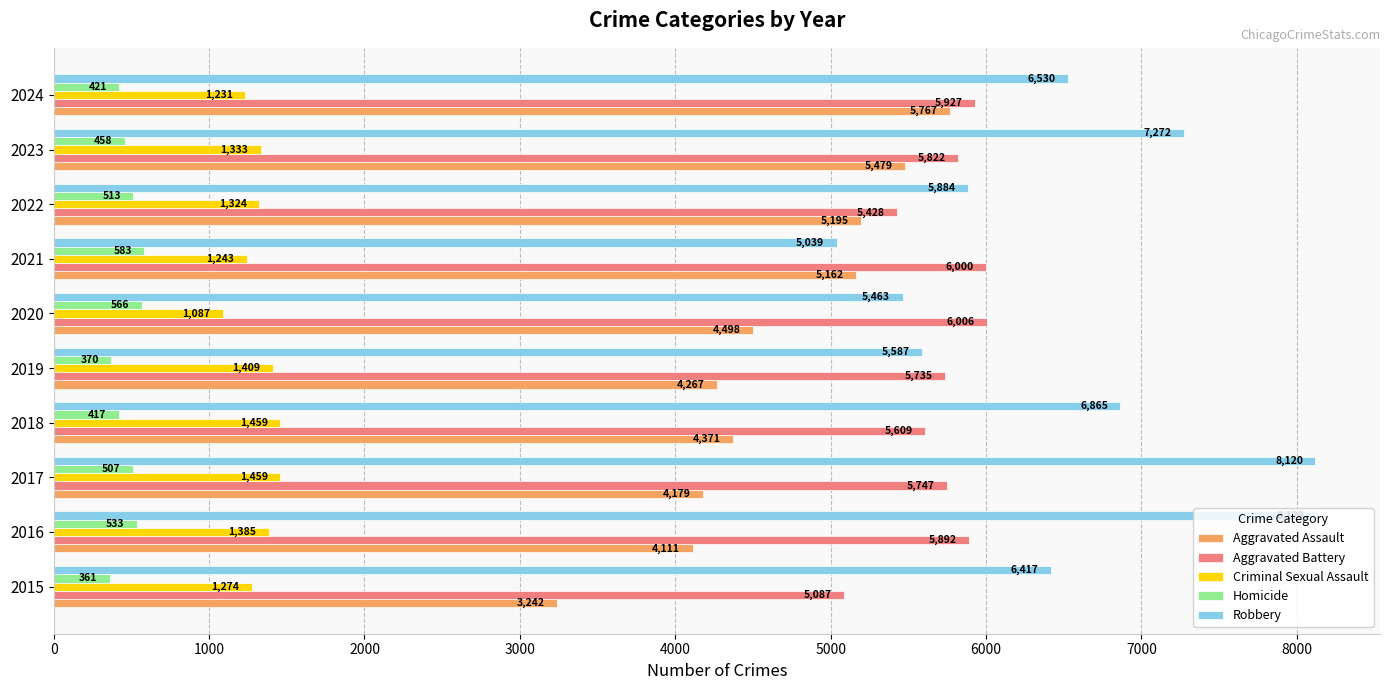

Rank the categories by Aggravated Assault value from lowest to highest.

2015, 2016, 2017, 2019, 2018, 2020, 2021, 2022, 2023, 2024